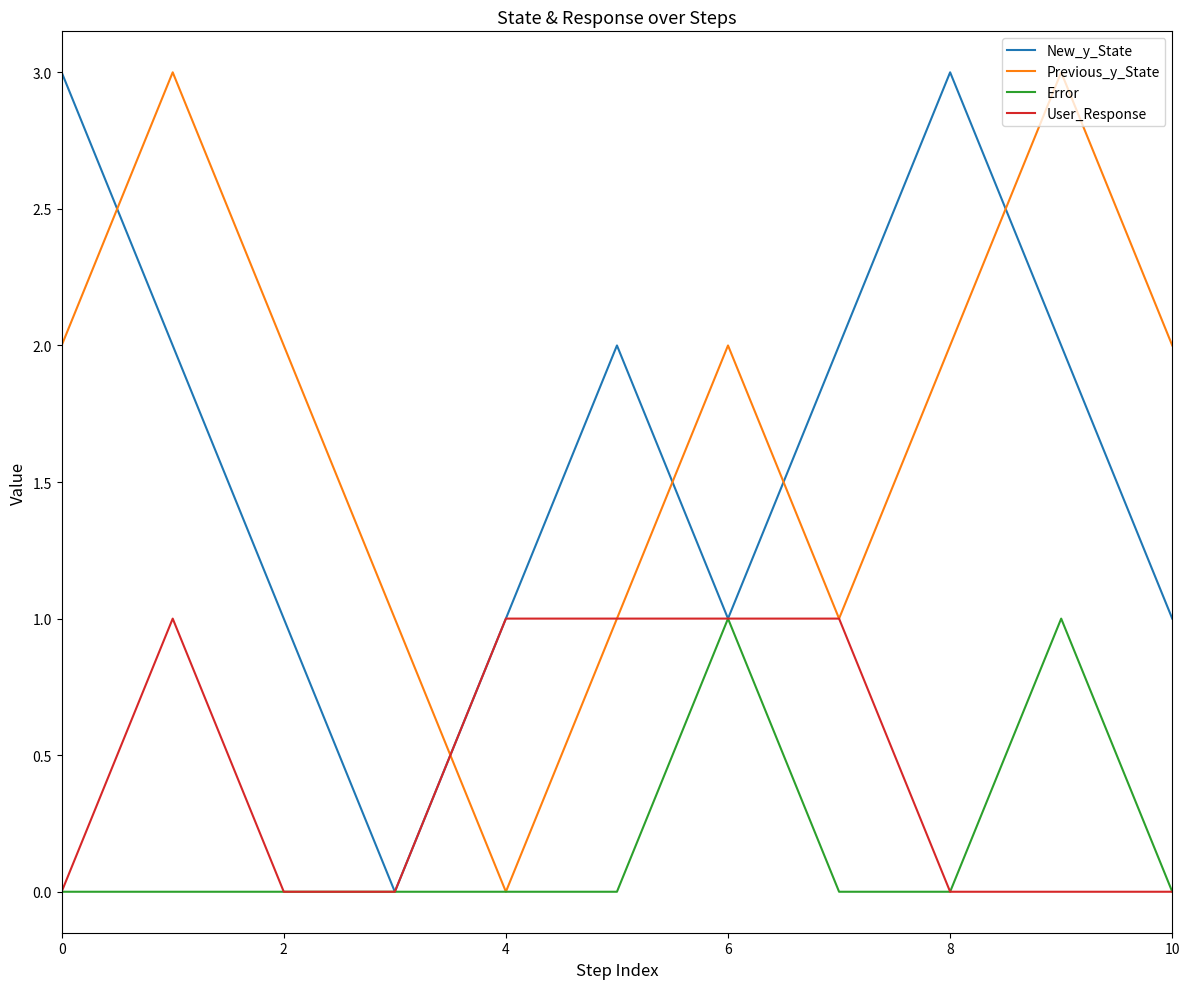

What is the maximum value shown in the chart?

3